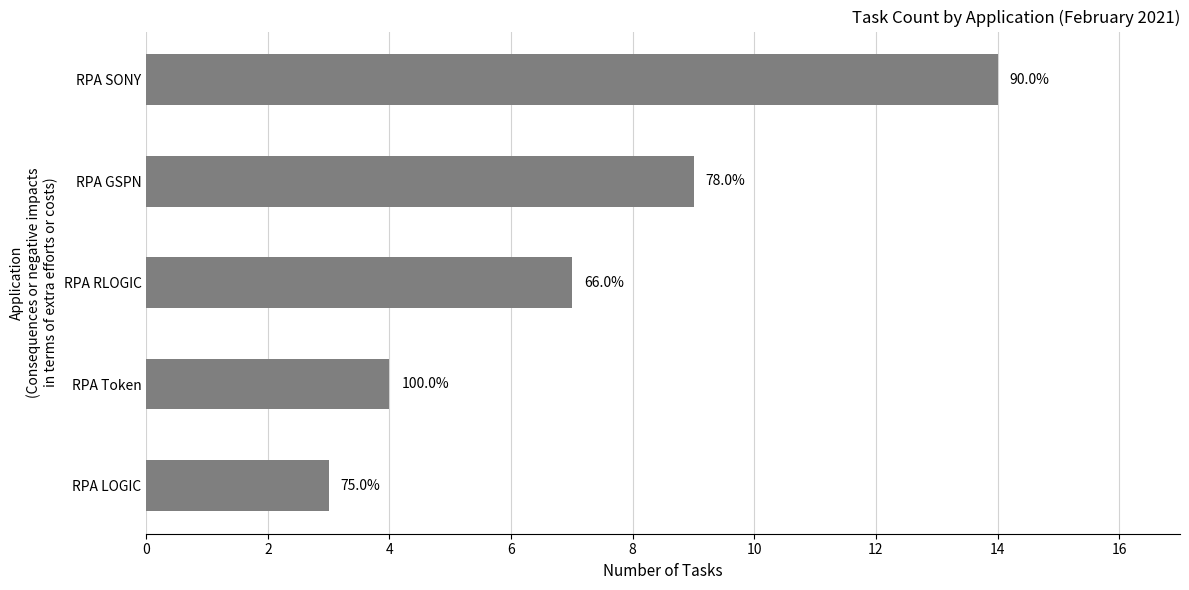

Are the bars horizontal?

Yes